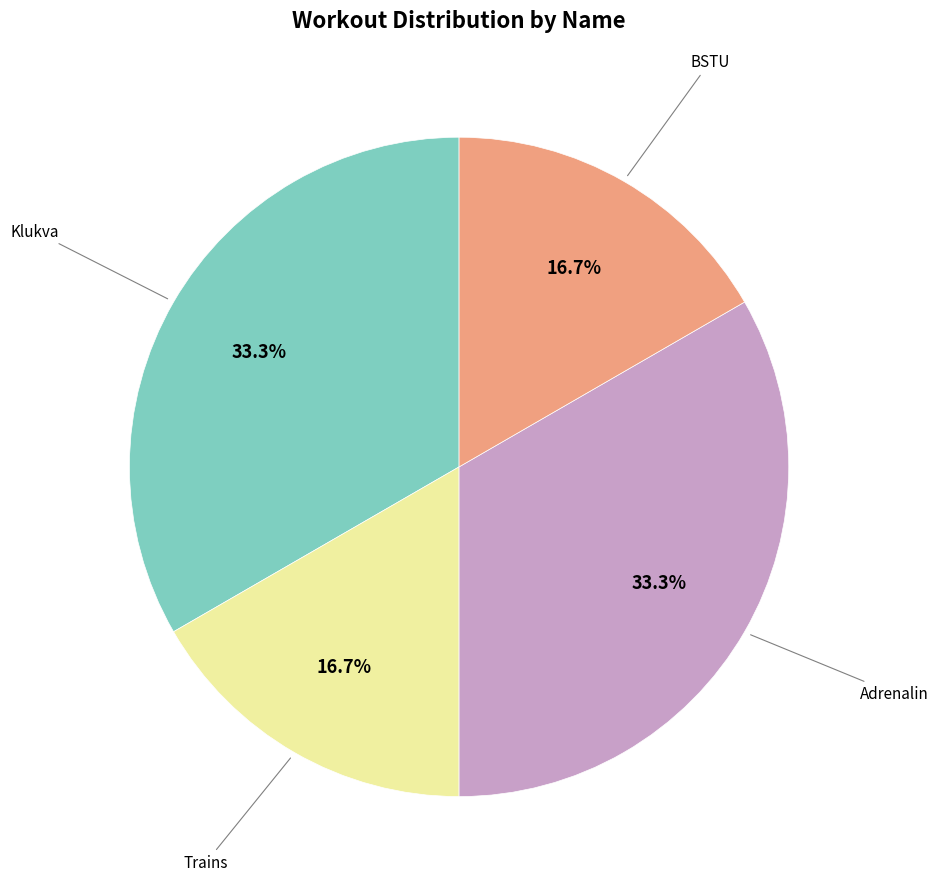

Is there a majority slice in this chart?

No